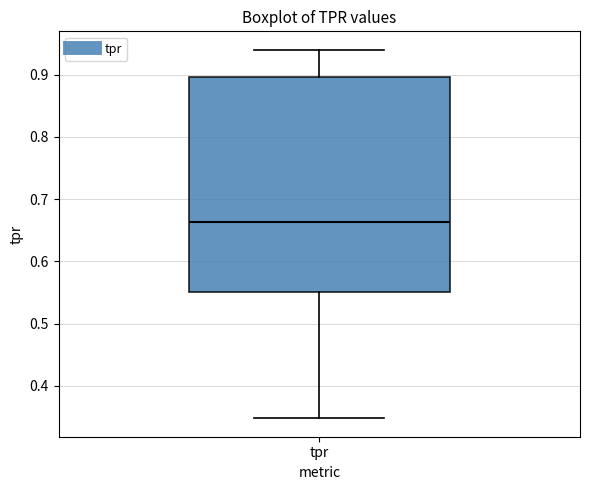

Where does the upper whisker of the box for tpr end on the y-axis? The values are not printed on the chart, so give them approximately, as read against the axis.

0.94